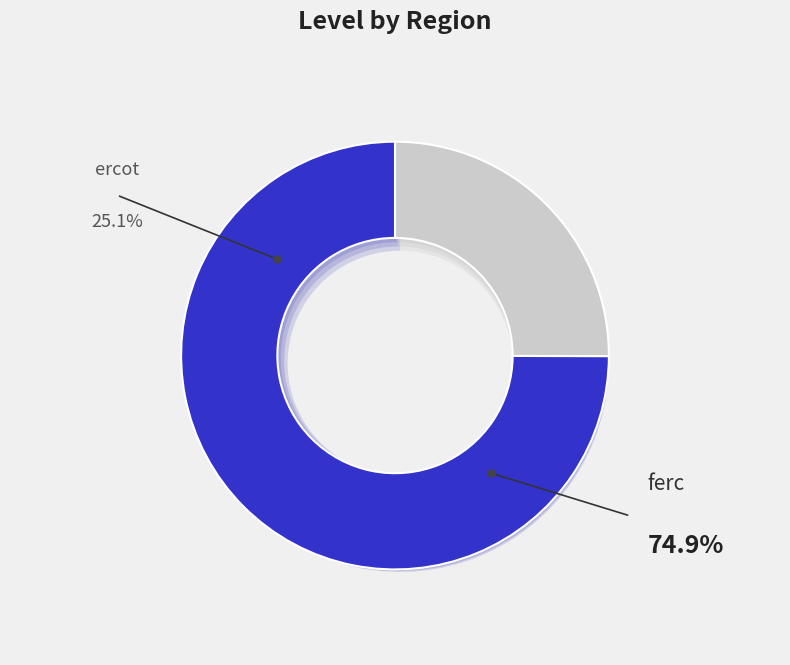

Which has a higher value, ferc or ercot?

ferc